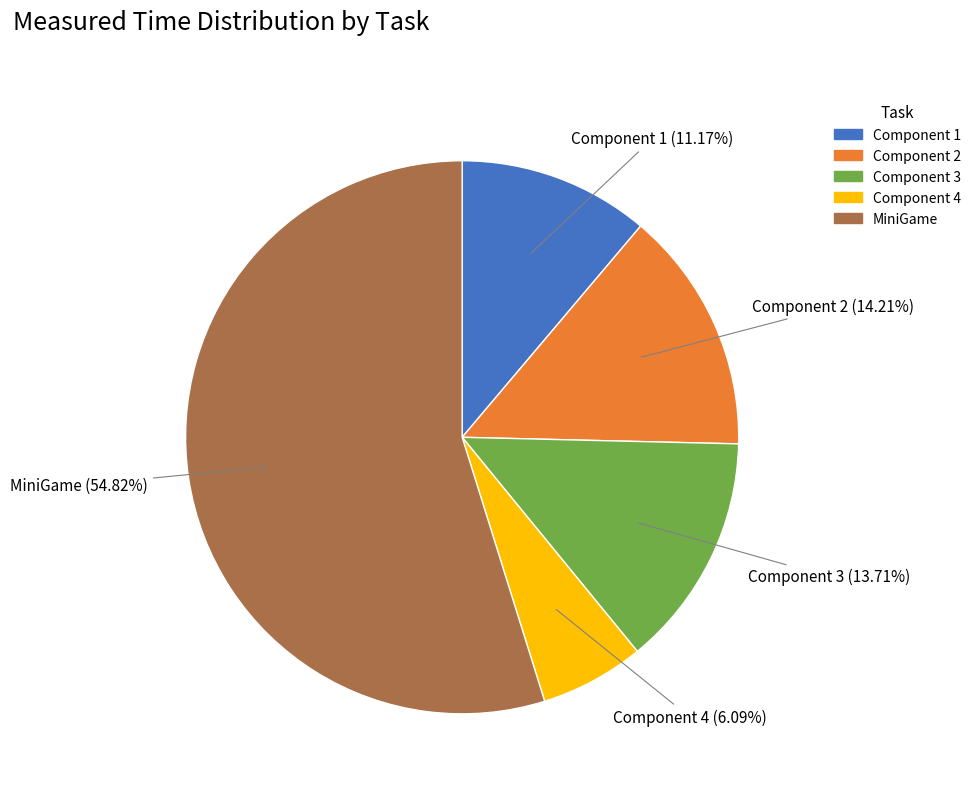

Do Component 3 and Component 4 together represent more than half of the pie?

No